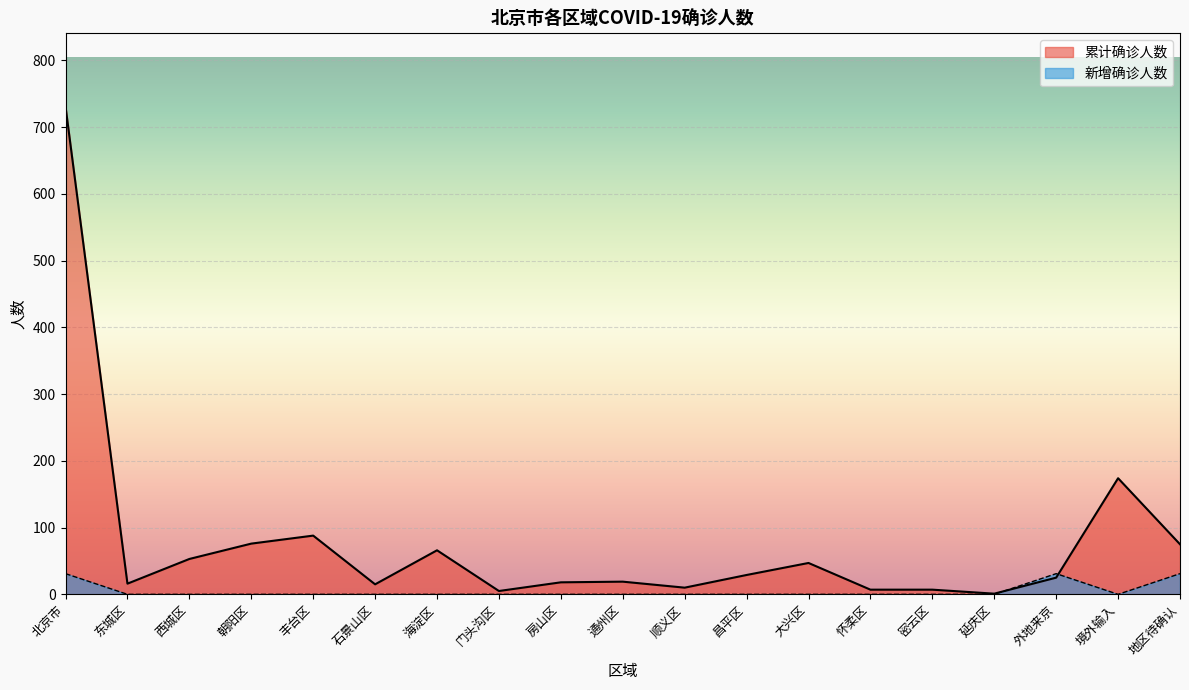

Which series has the largest total across all categories?

累计确诊人数